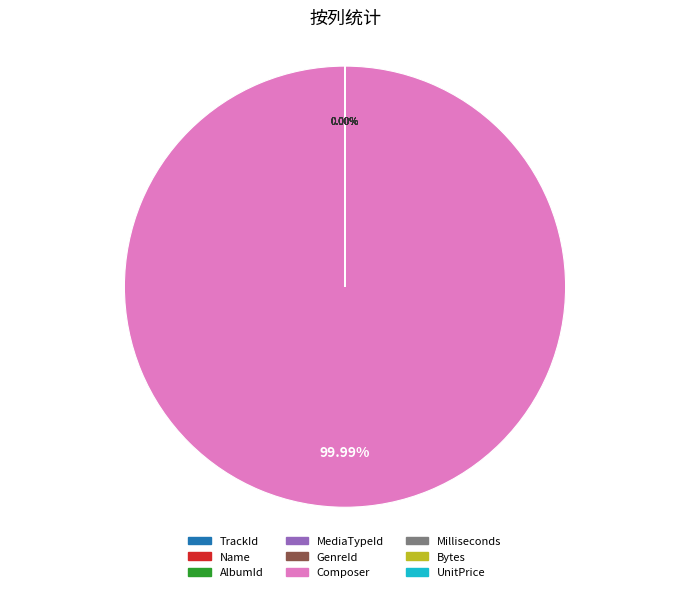

The Bytes slice represents 1% of the pie. True or false?

False